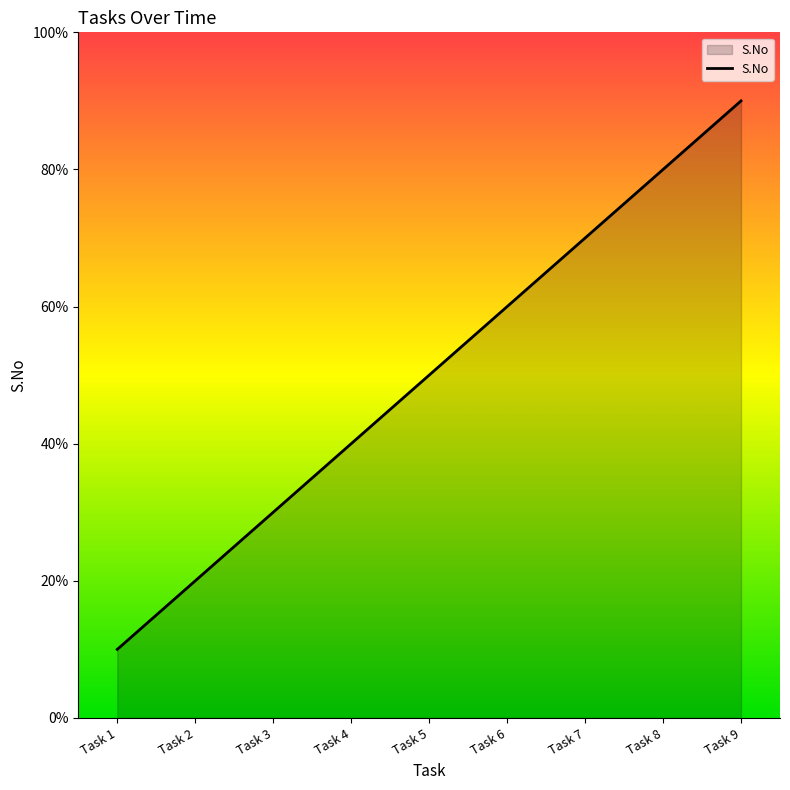

Rank the categories by value from highest to lowest.

Task 9, Task 8, Task 7, Task 6, Task 5, Task 4, Task 3, Task 2, Task 1